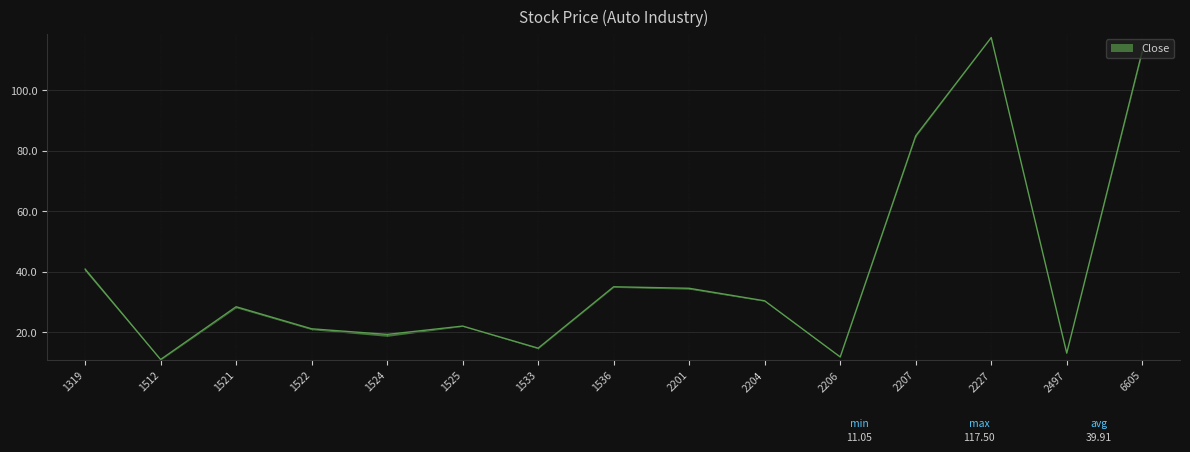

List the labels in order of Low value, smallest first.

1512, 2206, 2497, 1533, 1524, 1522, 1525, 1521, 2204, 2201, 1536, 1319, 2207, 6605, 2227